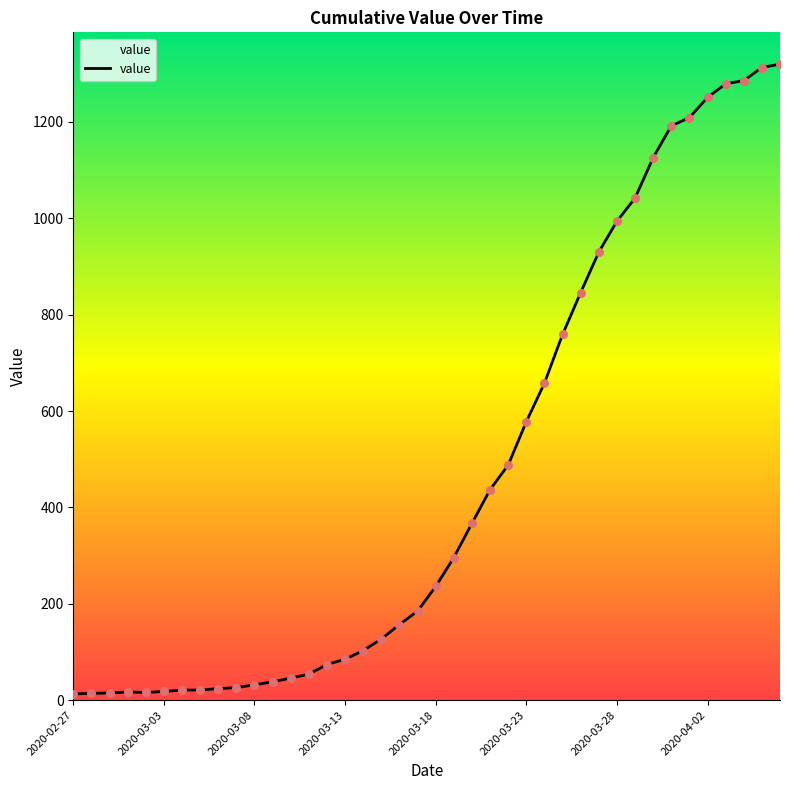

What is the greatest value displayed?

1320